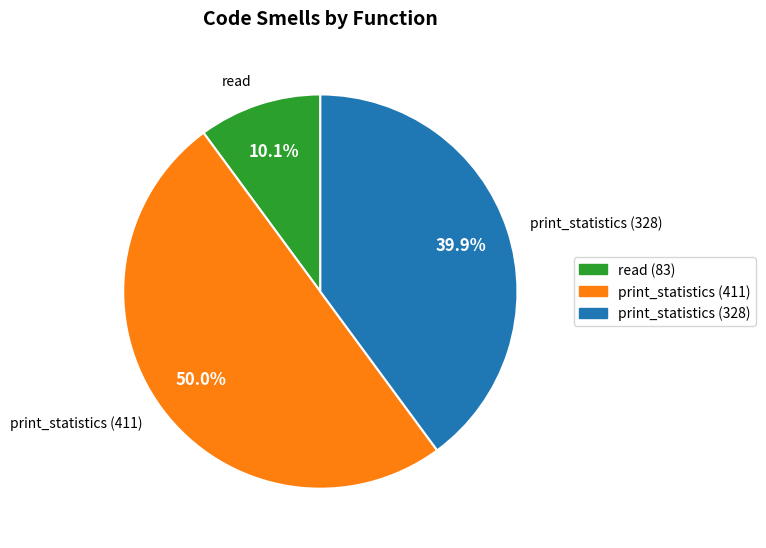

To the nearest percent, what is the average slice percentage?

33%